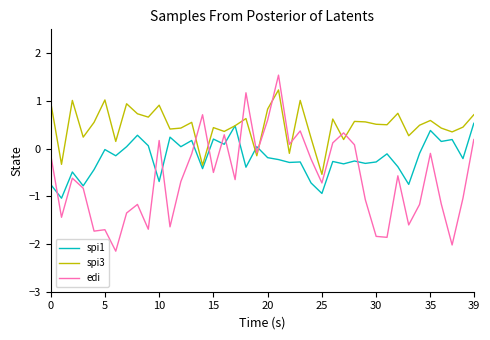

Which series has the largest range (max minus min)?

edi